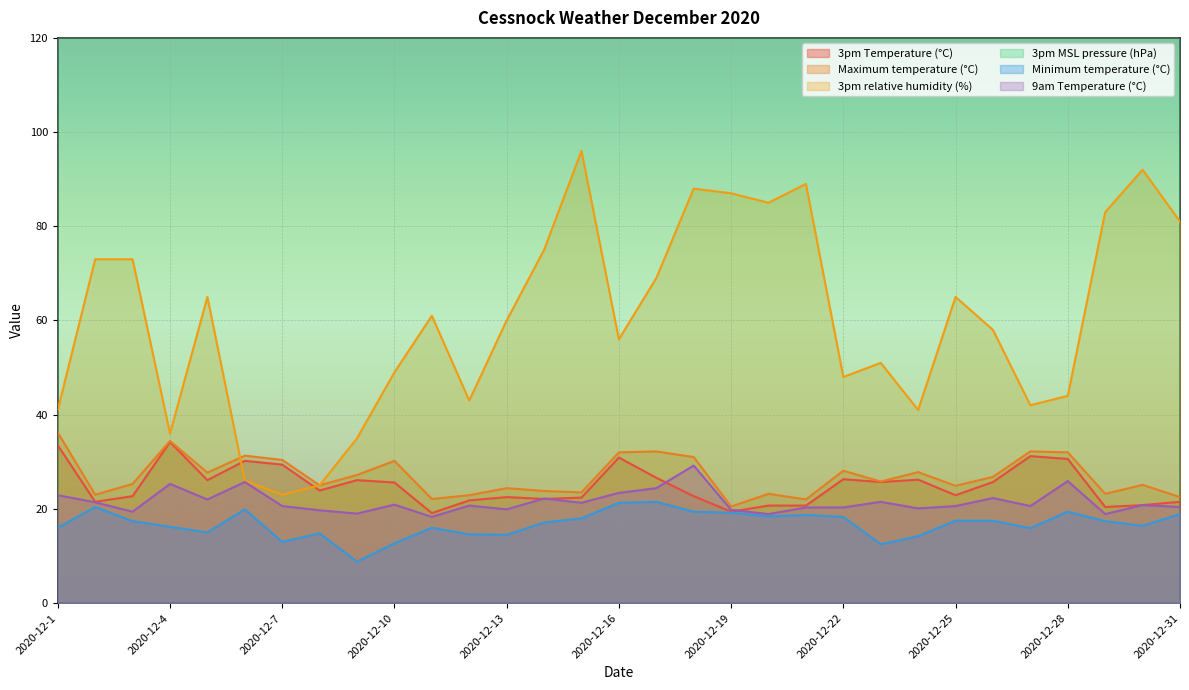

The Maximum temperature (°C) series shows 22.0 at 2020-12-21. True or false?

True